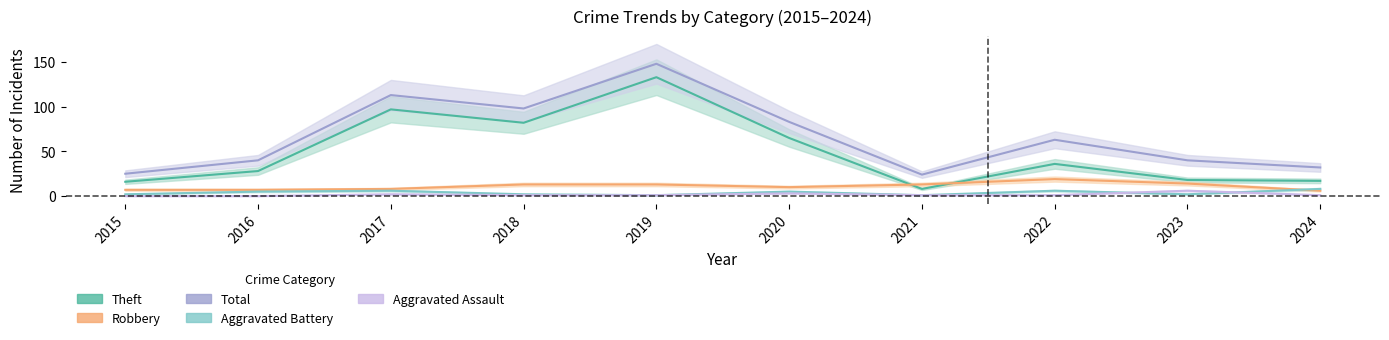

Where does the Aggravated Assault series first go above 1?

2017